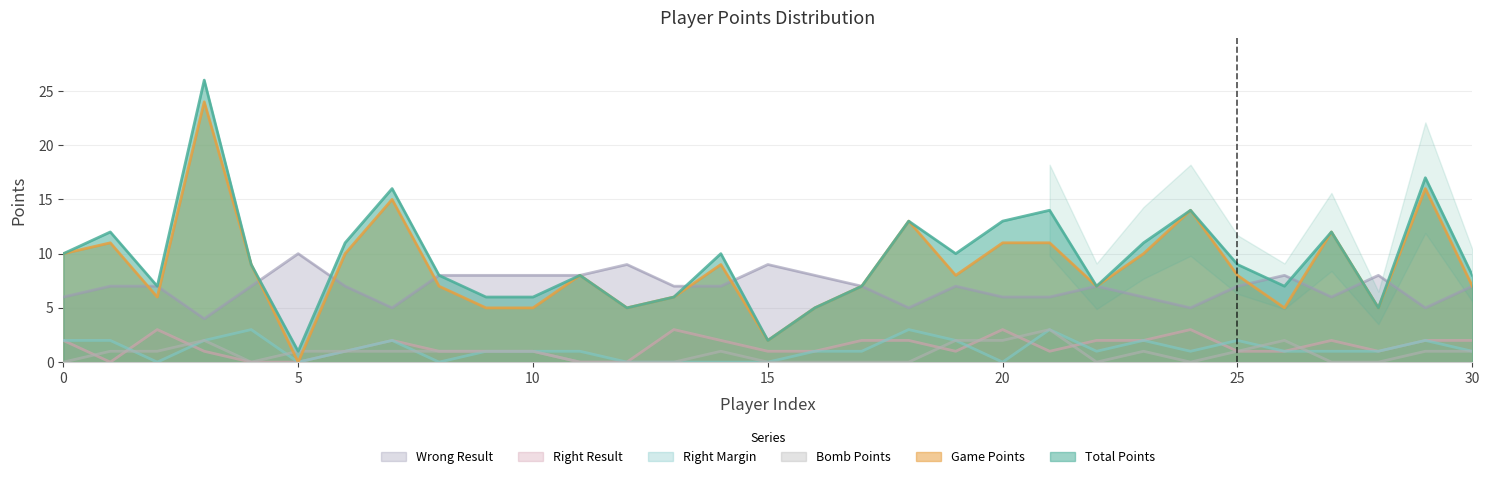

Reading left to right, list all the values displayed in this chart.

Total Points: 0=10	1=12	2=7	3=26	4=9	5=1	6=11	7=16	8=8	9=6	10=6	11=8	12=5	13=6	14=10	15=2	16=5	17=7	18=13	19=10	20=13	21=14	22=7	23=11	24=14	25=9	26=7	27=12	28=5	29=17	30=8
Game Points: 0=10	1=11	2=6	3=24	4=9	5=0	6=10	7=15	8=7	9=5	10=5	11=8	12=5	13=6	14=9	15=2	16=5	17=7	18=13	19=8	20=11	21=11	22=7	23=10	24=14	25=8	26=5	27=12	28=5	29=16	30=7
Wrong Result: 0=6	1=7	2=7	3=4	4=7	5=10	6=7	7=5	8=8	9=8	10=8	11=8	12=9	13=7	14=7	15=9	16=8	17=7	18=5	19=7	20=6	21=6	22=7	23=6	24=5	25=7	26=8	27=6	28=8	29=5	30=7
Bomb Points: 0=0	1=1	2=1	3=2	4=0	5=1	6=1	7=1	8=1	9=1	10=1	11=0	12=0	13=0	14=1	15=0	16=0	17=0	18=0	19=2	20=2	21=3	22=0	23=1	24=0	25=1	26=2	27=0	28=0	29=1	30=1
Right Margin: 0=2	1=2	2=0	3=2	4=3	5=0	6=1	7=2	8=0	9=1	10=1	11=1	12=0	13=0	14=0	15=0	16=1	17=1	18=3	19=2	20=0	21=3	22=1	23=2	24=1	25=2	26=1	27=1	28=1	29=2	30=1
Right Result: 0=2	1=0	2=3	3=1	4=0	5=0	6=1	7=2	8=1	9=1	10=1	11=0	12=0	13=3	14=2	15=1	16=1	17=2	18=2	19=1	20=3	21=1	22=2	23=2	24=3	25=1	26=1	27=2	28=1	29=2	30=2